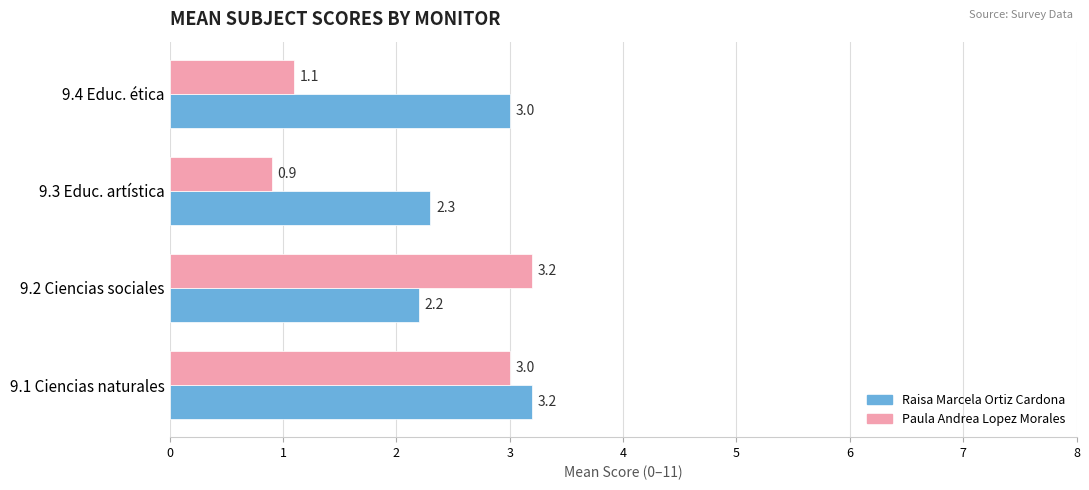

At which category is the sum across all series the highest?

9.1 Ciencias naturales